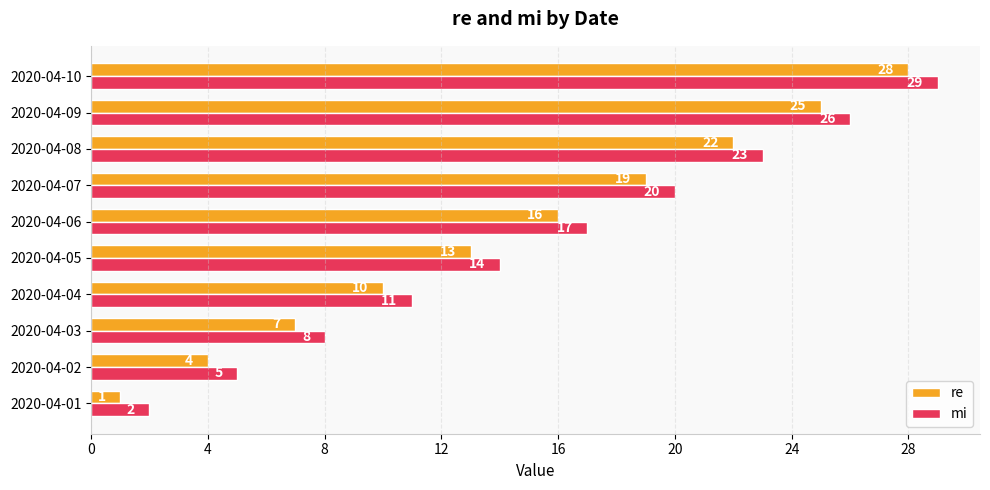

How many re values are between 7 and 22?

6